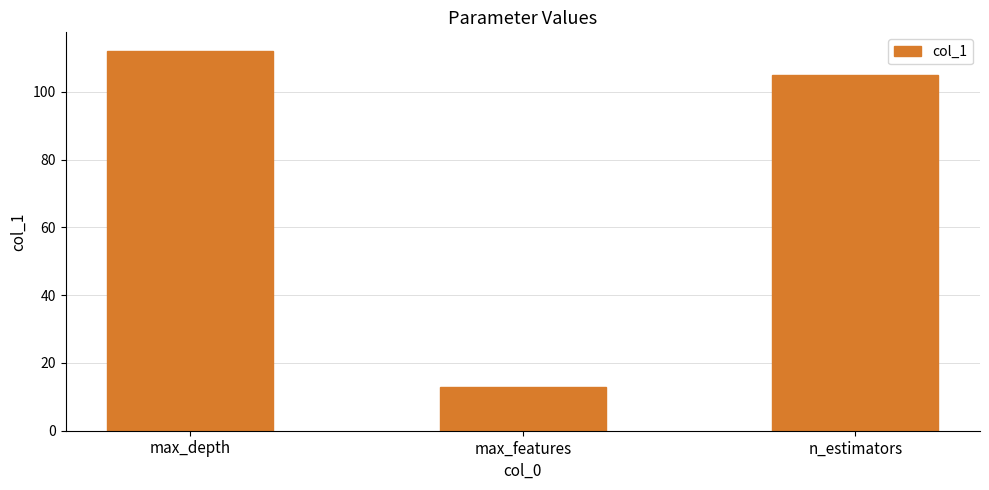

What is the label of the 3rd bar from the left?

n_estimators